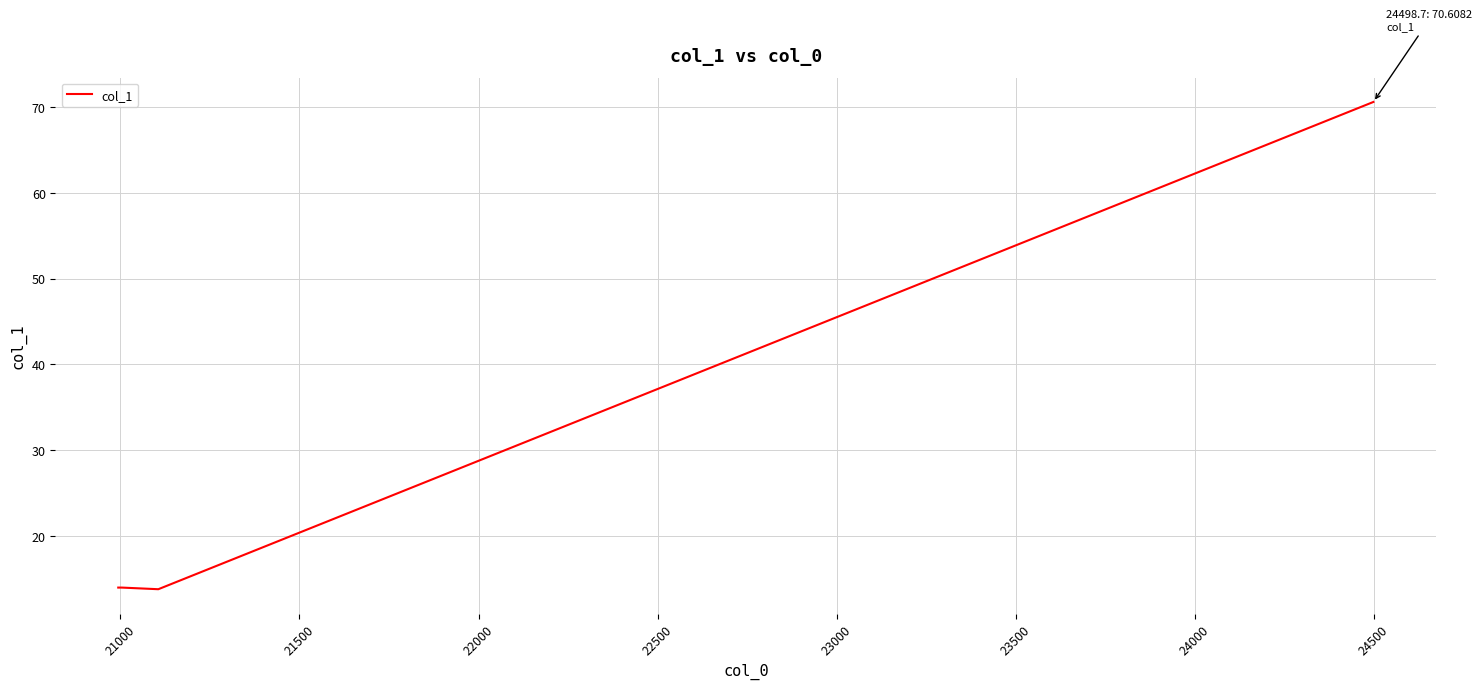

What is the average value?

28.1